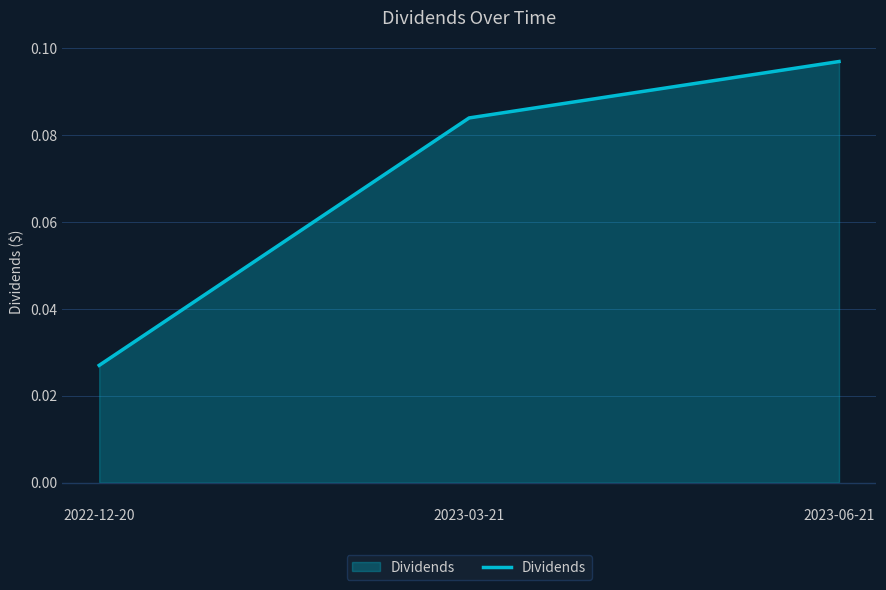

How many values are between 0 and 1?

3